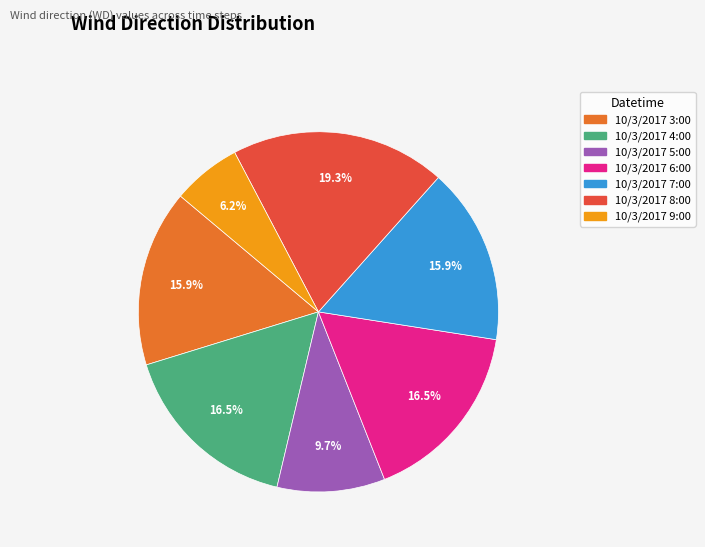

Which category has the biggest portion of the pie?

10/3/2017 8:00